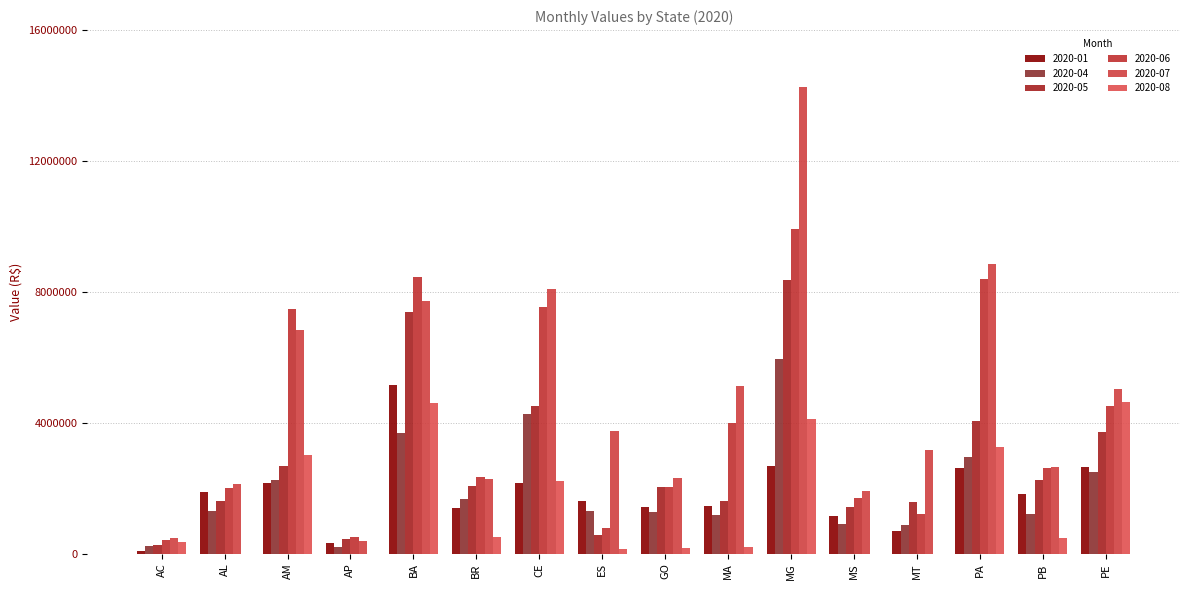

What is the difference between the 2020-07 values at BA and MG?

6519621.3